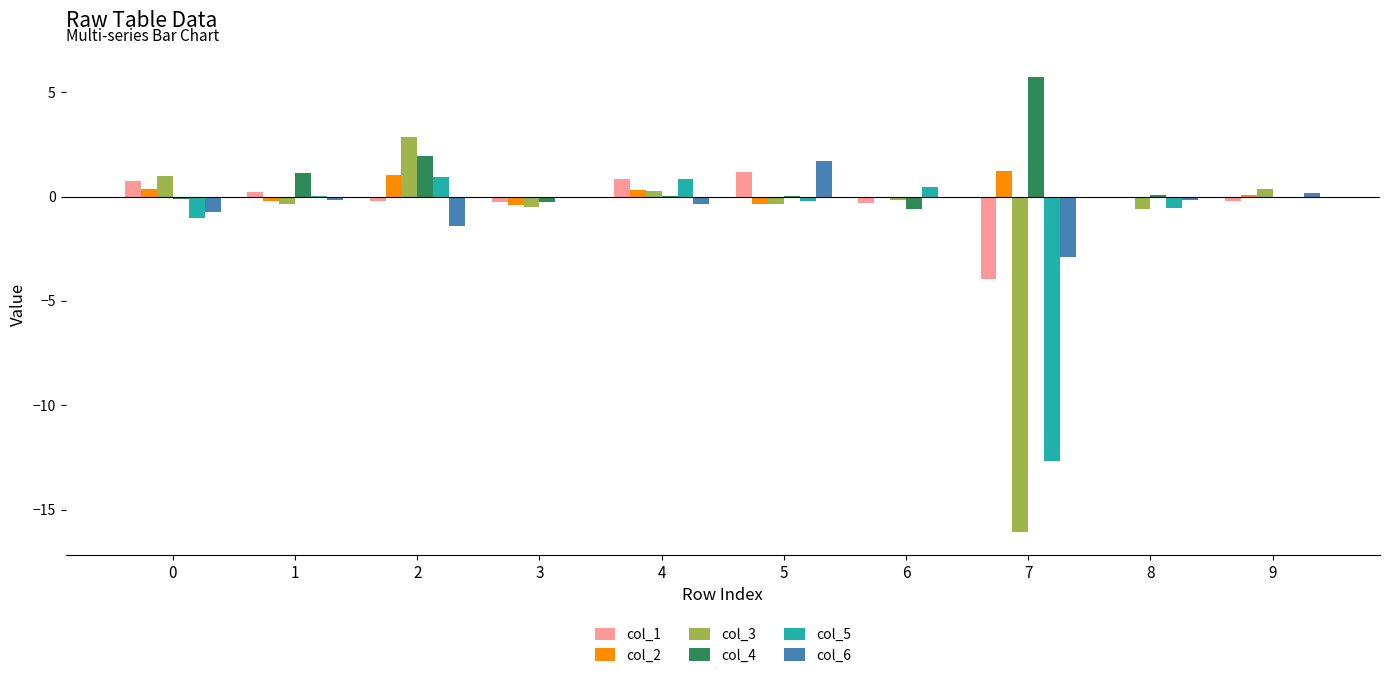

Which series has the largest range (max minus min)?

col_3